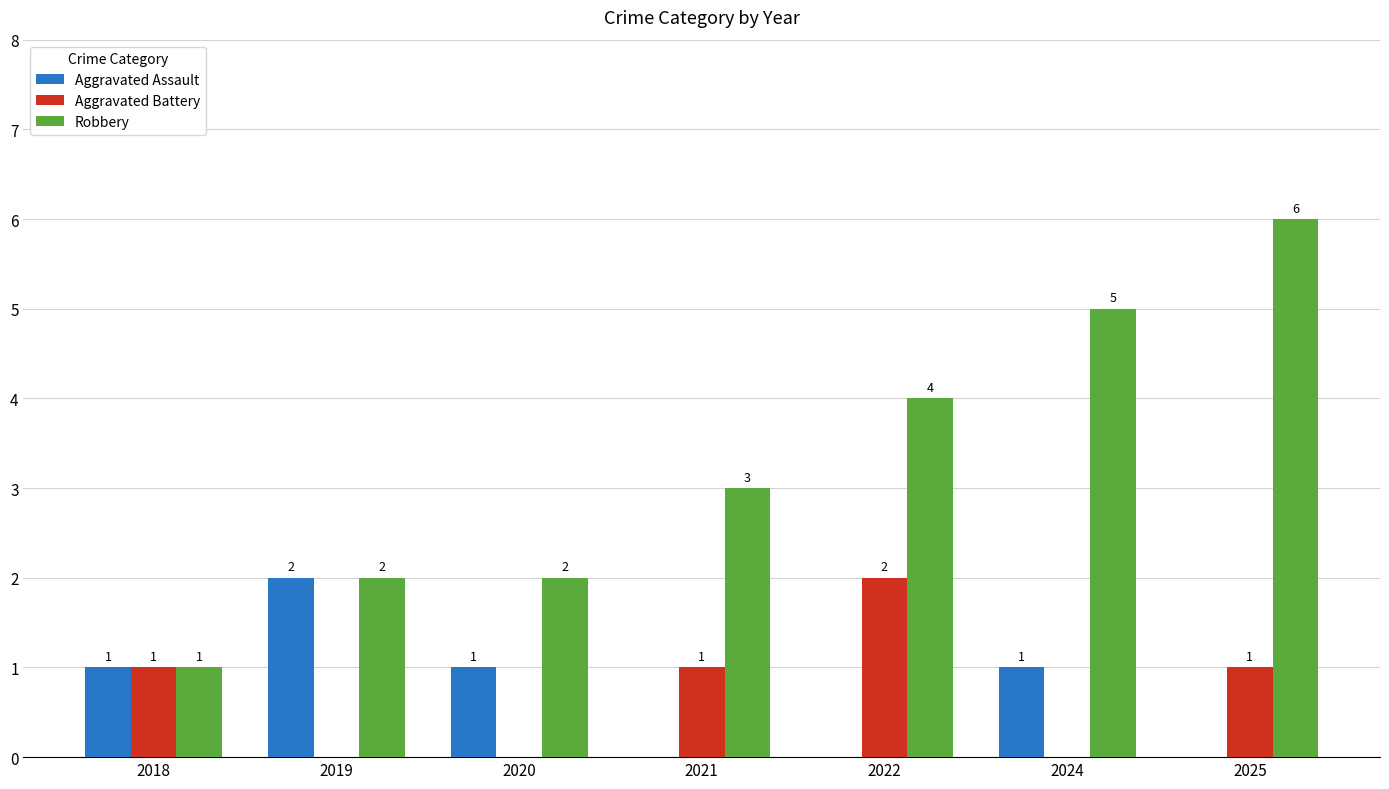

The Aggravated Battery series shows 1 at 2021. True or false?

True